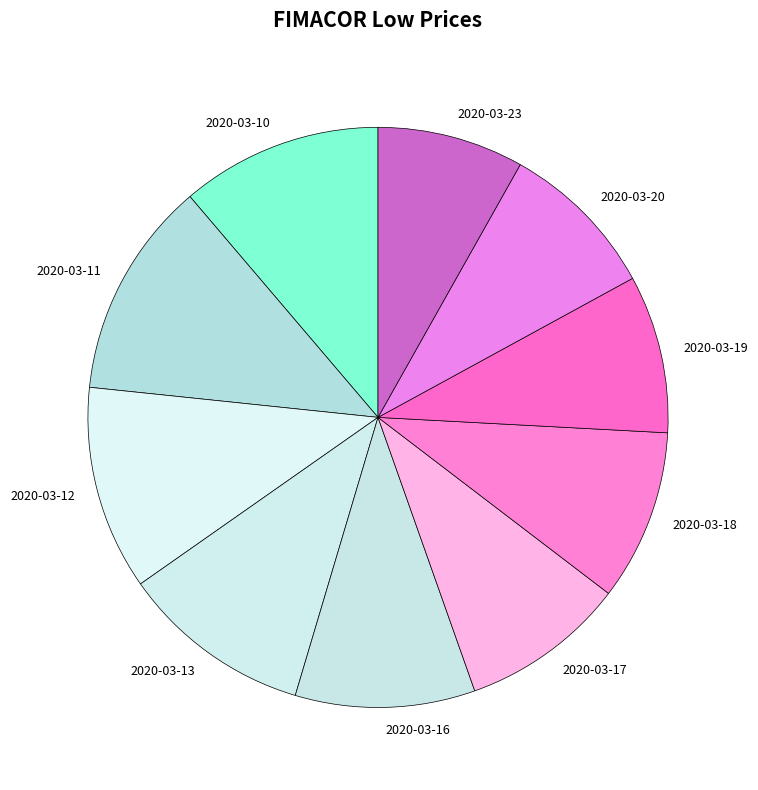

Which category has the smallest portion of the pie?

2020-03-23